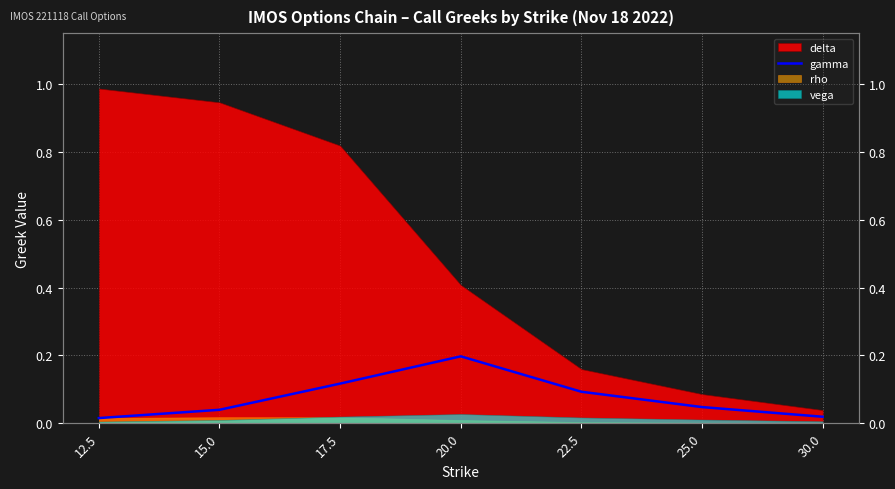

What position from the right is 22.5?

3